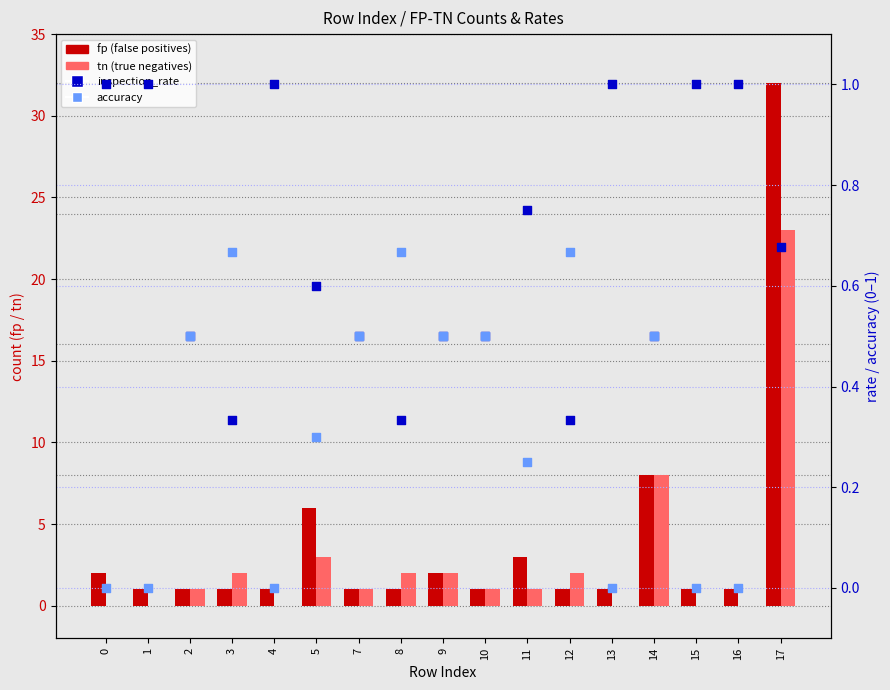

Is the value of inspection_rate at 15 greater than the value of tn (true negatives) at 4?

Yes